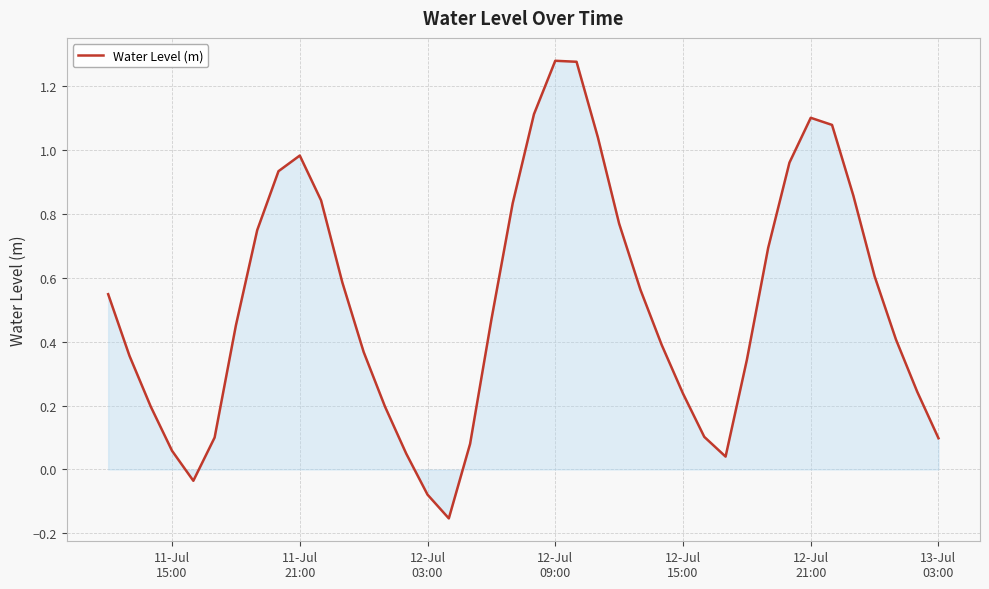

What is the difference between the maximum and minimum values?

1.4